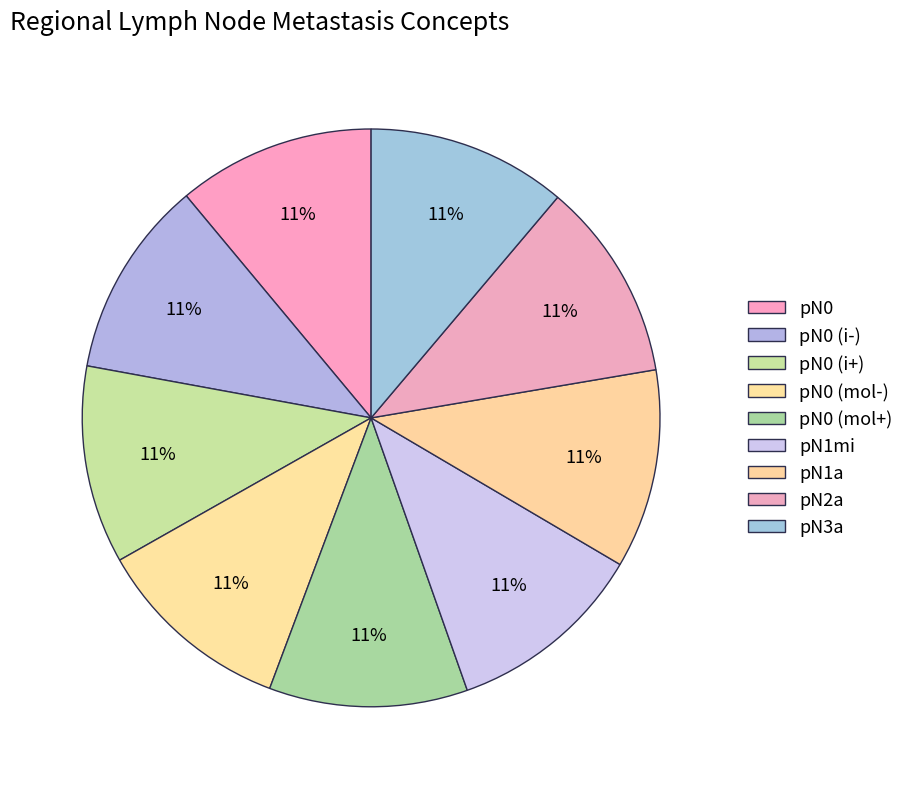

Does pN1a account for over 50% of the chart?

No